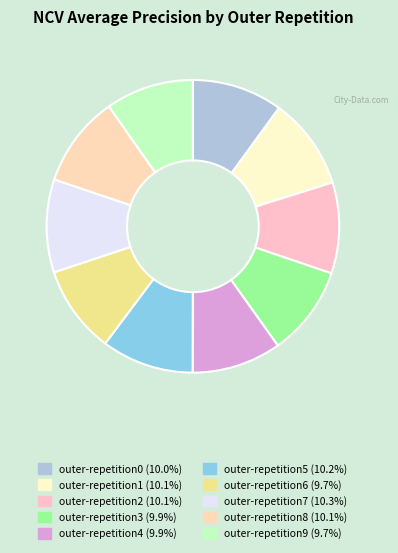

True or false: outer-repetition7 accounts for 10% of the total.

True